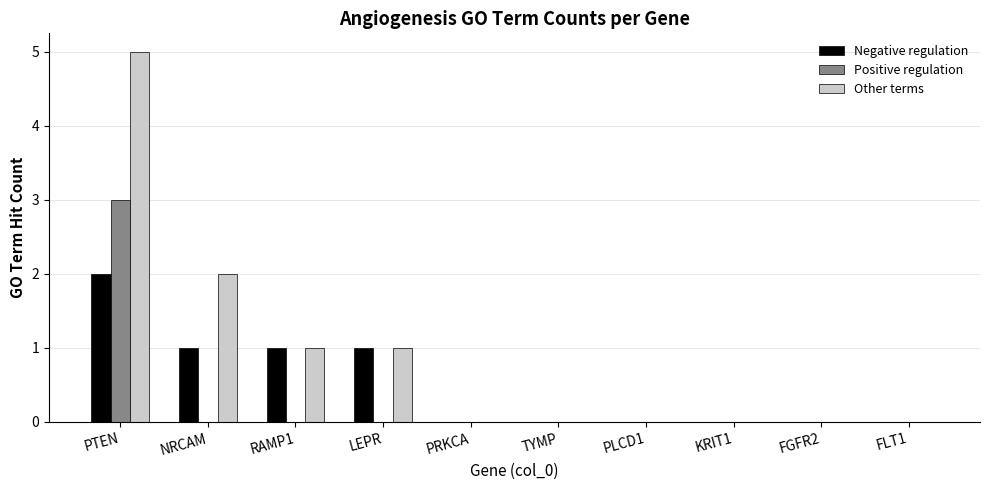

The Other terms series shows -2 at FGFR2. True or false?

False